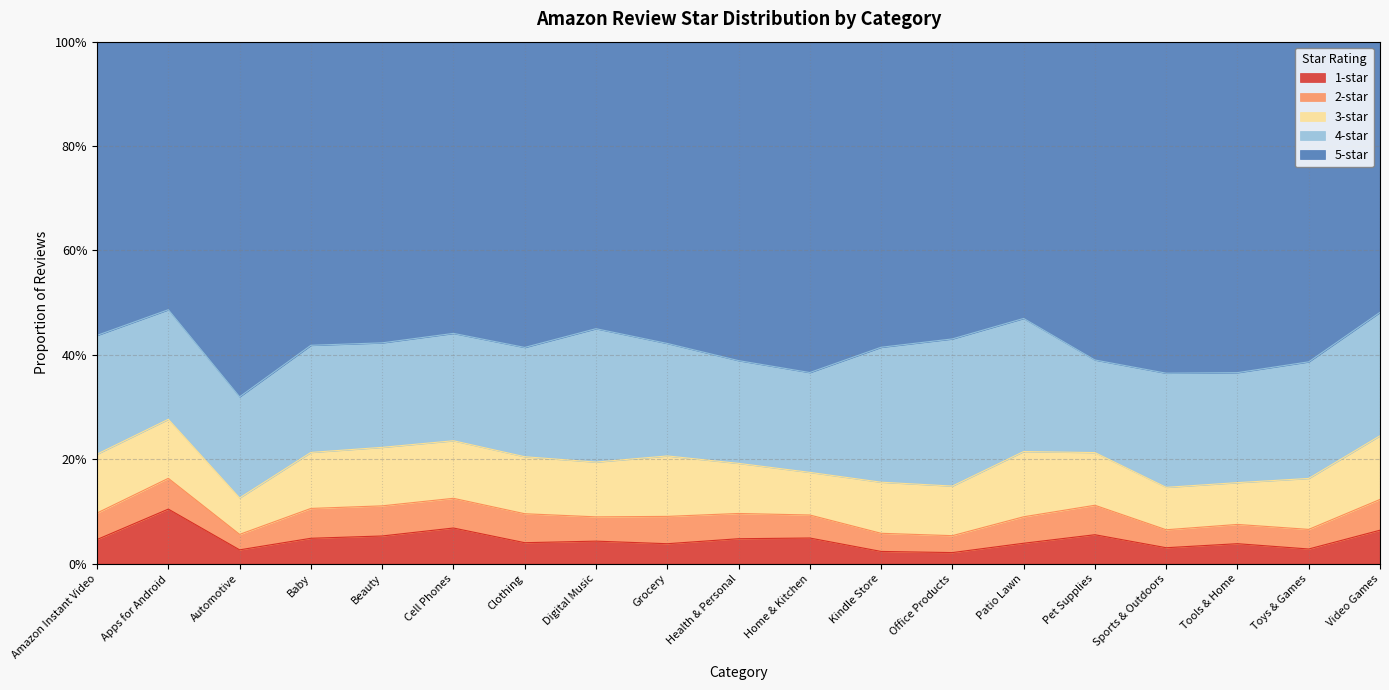

What is the total value across all series at Home & Kitchen?

1.0